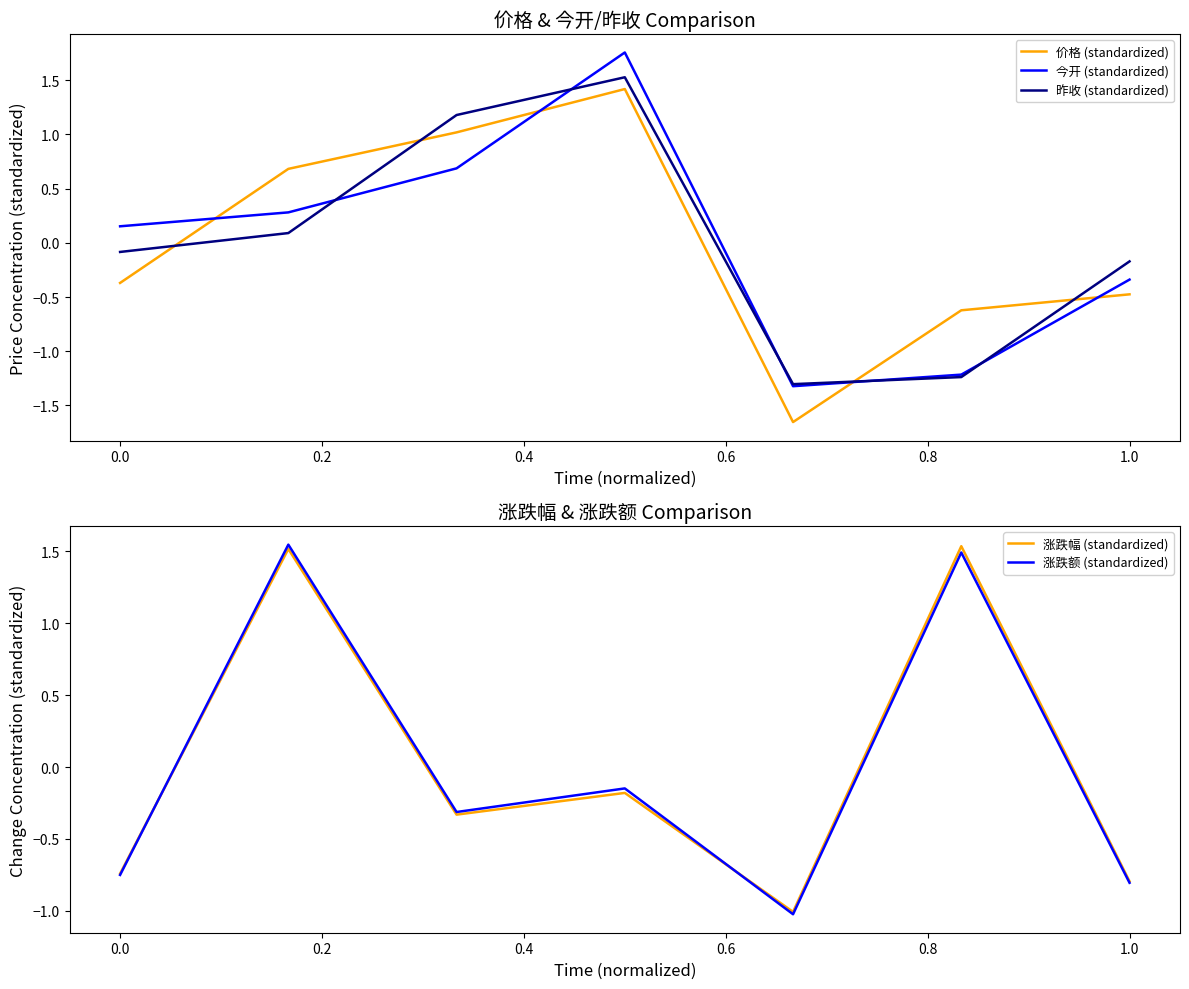

What is the maximum value for 价格 (standardized)?

1.4